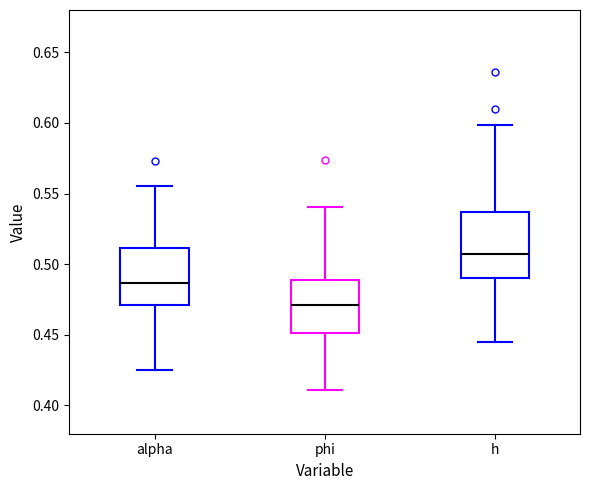

Which box is the tallest, from its lower edge to its upper edge?

h